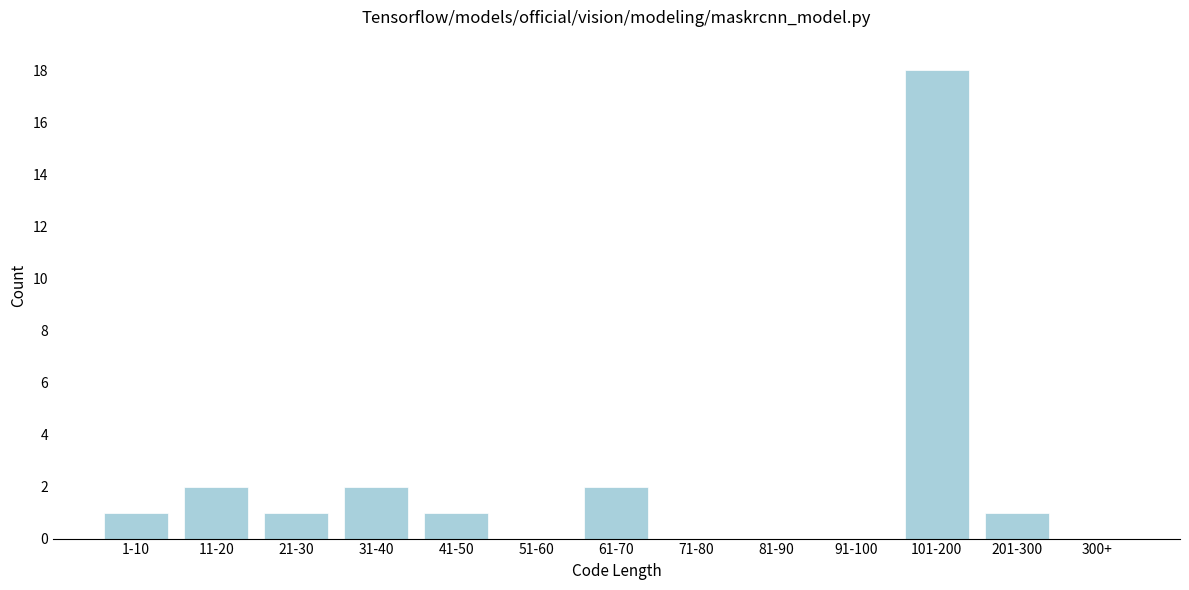

Reading left to right, transcribe all the data shown in this chart.

1-10=1	11-20=2	21-30=1	31-40=2	41-50=1	51-60=0	61-70=2	71-80=0	81-90=0	91-100=0	101-200=18	201-300=1	300+=0